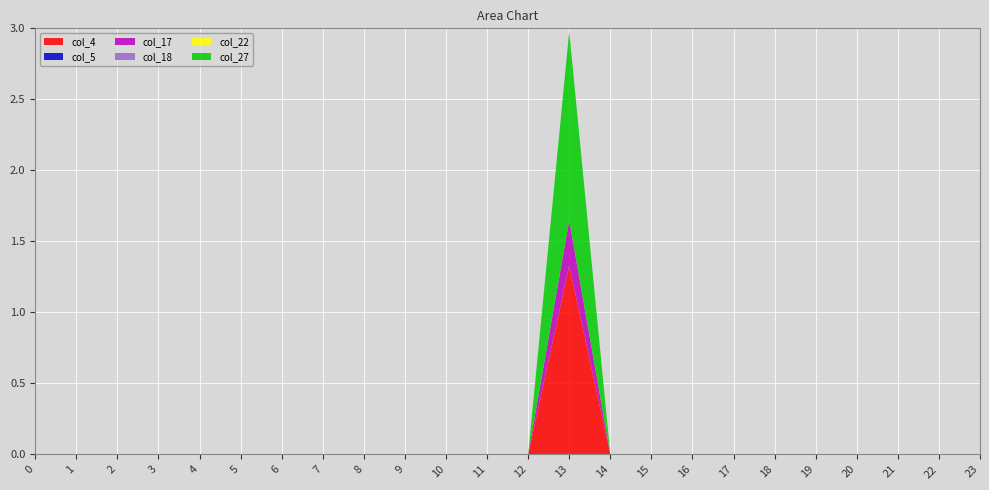

Reading right to left, extract all data points from this chart.

col_4: 0.0	0.0	0.0	0.0	0.0	0.0	0.0	0.0	0.0	0.0	1.3	0.0	0.0	0.0	0.0	0.0	0.0	0.0	0.0	0.0	0.0	0.0	0.0	0.0
col_5: 0.0	0.0	0.0	0.0	0.0	0.0	0.0	0.0	0.0	0.0	0.0	0.0	0.0	0.0	0.0	0.0	0.0	0.0	0.0	0.0	0.0	0.0	0.0	0.0
col_17: 0.0	0.0	0.0	0.0	0.0	0.0	0.0	0.0	0.0	0.0	0.3	0.0	0.0	0.0	0.0	0.0	0.0	0.0	0.0	0.0	0.0	0.0	0.0	0.0
col_18: 0.0	0.0	0.0	0.0	0.0	0.0	0.0	0.0	0.0	0.0	0.0	0.0	0.0	0.0	0.0	0.0	0.0	0.0	0.0	0.0	0.0	0.0	0.0	0.0
col_22: 0.0	0.0	0.0	0.0	0.0	0.0	0.0	0.0	0.0	0.0	0.0	0.0	0.0	0.0	0.0	0.0	0.0	0.0	0.0	0.0	0.0	0.0	0.0	0.0
col_27: 0.0	0.0	0.0	0.0	0.0	0.0	0.0	0.0	0.0	0.0	1.3	0.0	0.0	0.0	0.0	0.0	0.0	0.0	0.0	0.0	0.0	0.0	0.0	0.0